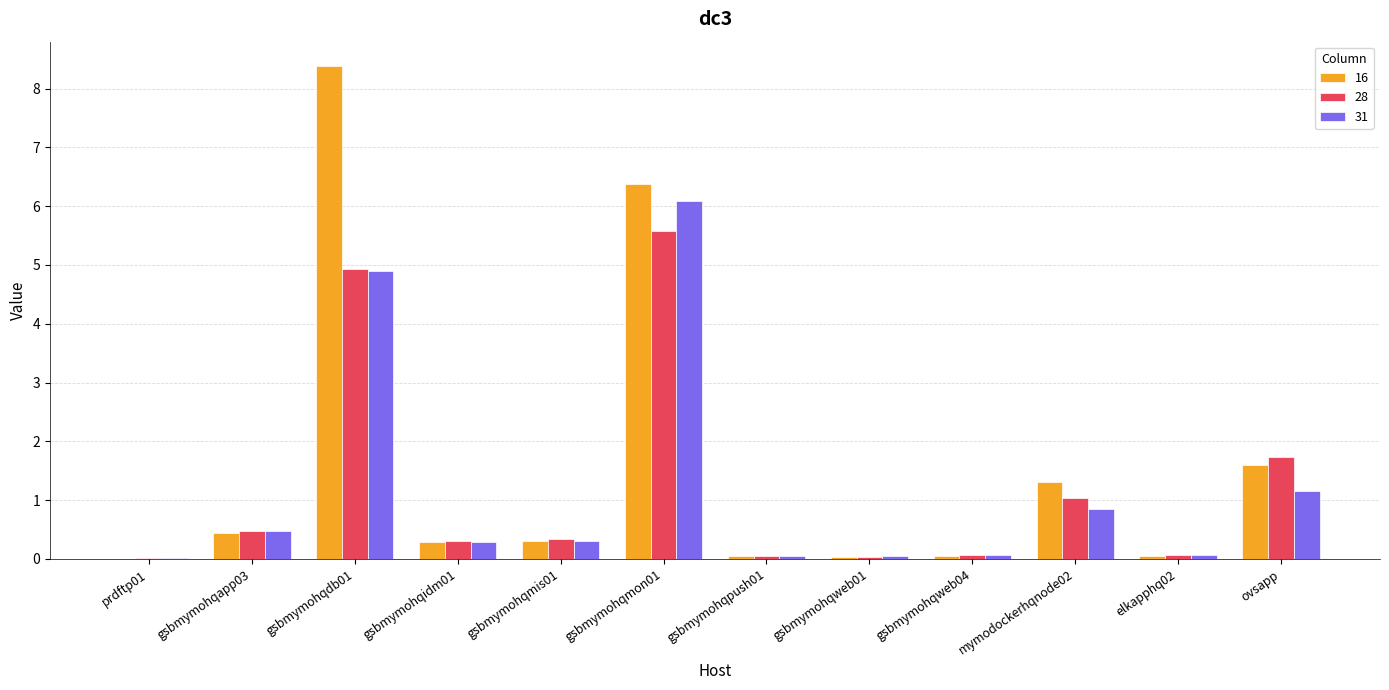

The 16 series shows 0.0 at prdftp01. True or false?

True